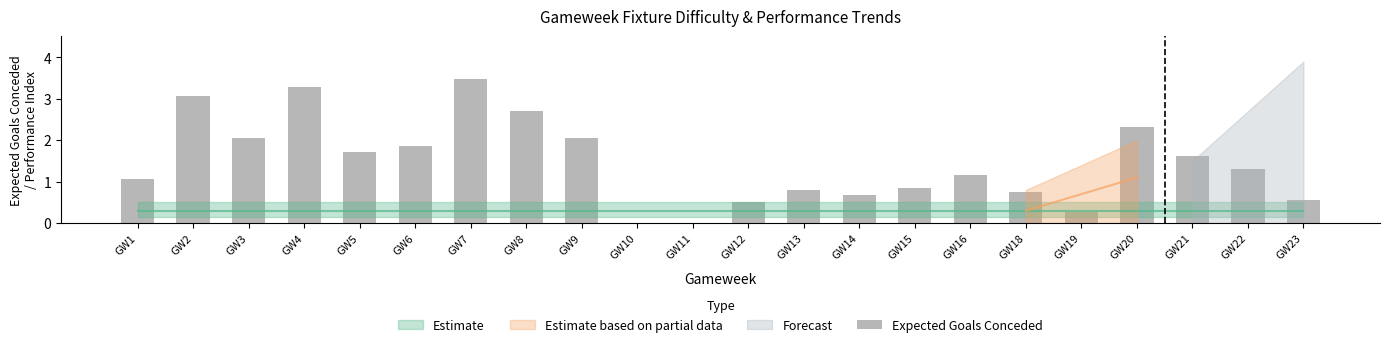

At which category does the chart reach its peak across all series?

GW7